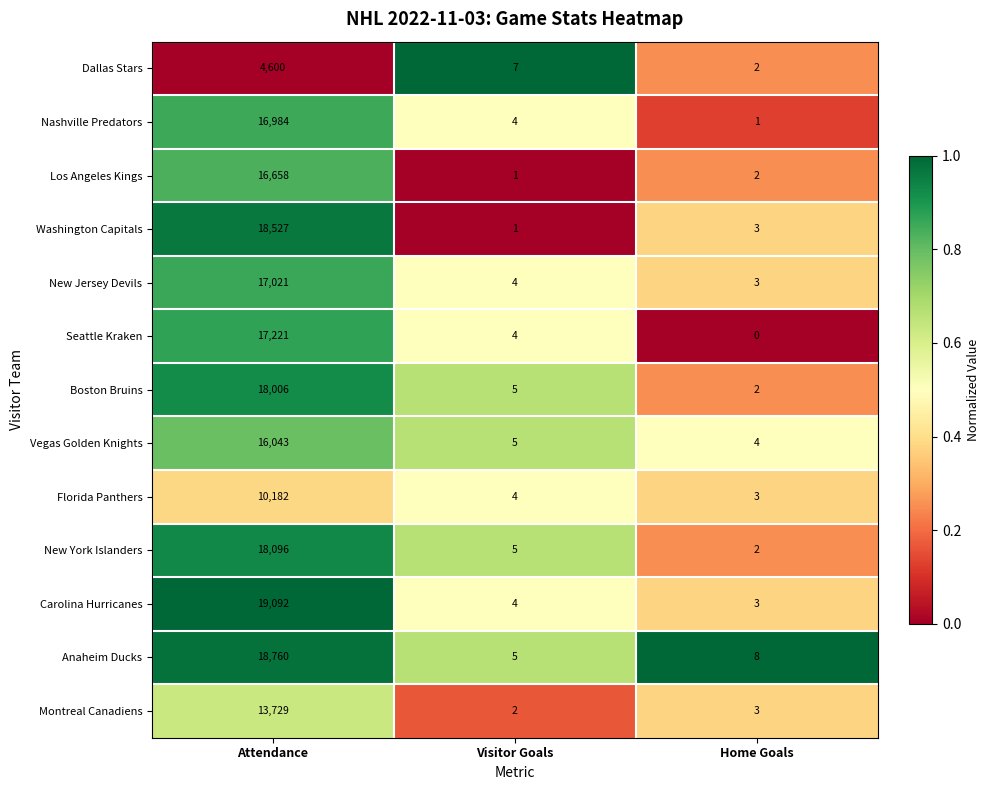

What is the difference between the maximum and minimum values in the Seattle Kraken series?

17221